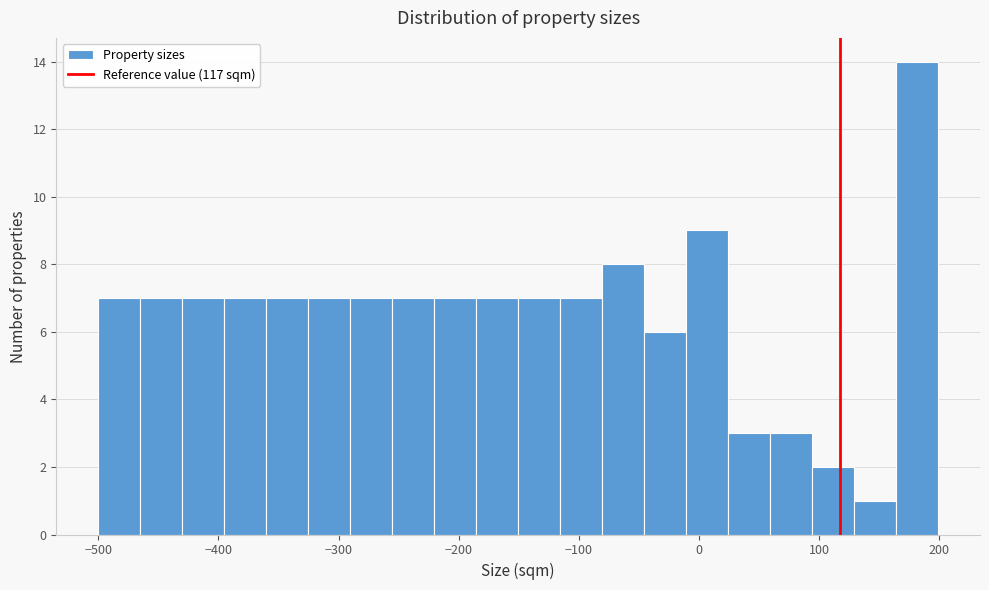

Read against the x-axis, roughly where is the centre of the tallest bar?

180